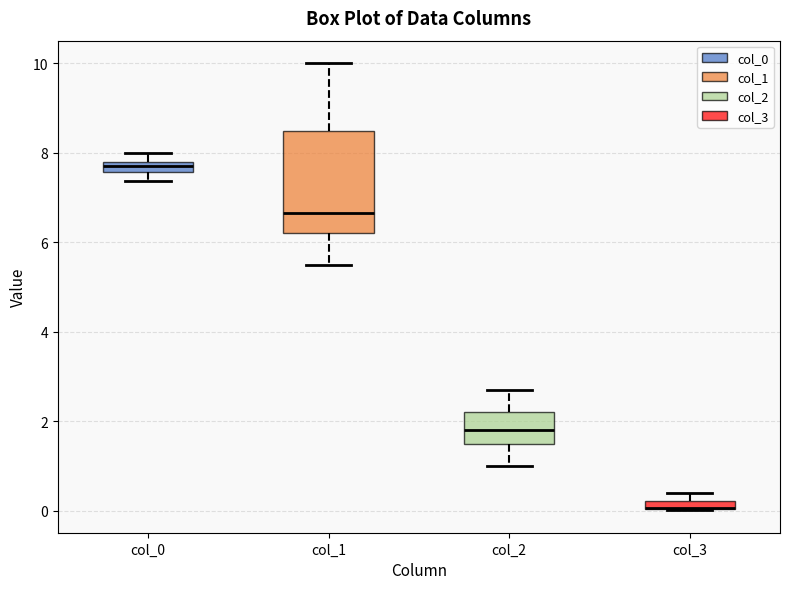

Comparing the boxes themselves (not the whiskers), which one is the tallest?

col_1